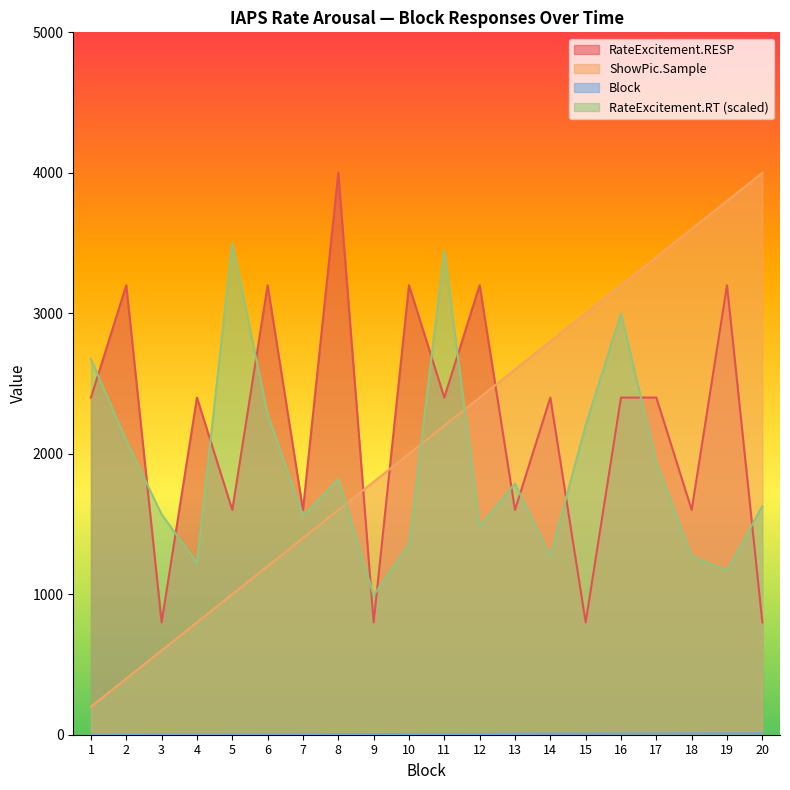

True or false: ShowPic.Sample has a value of 0.8 at 7.

False